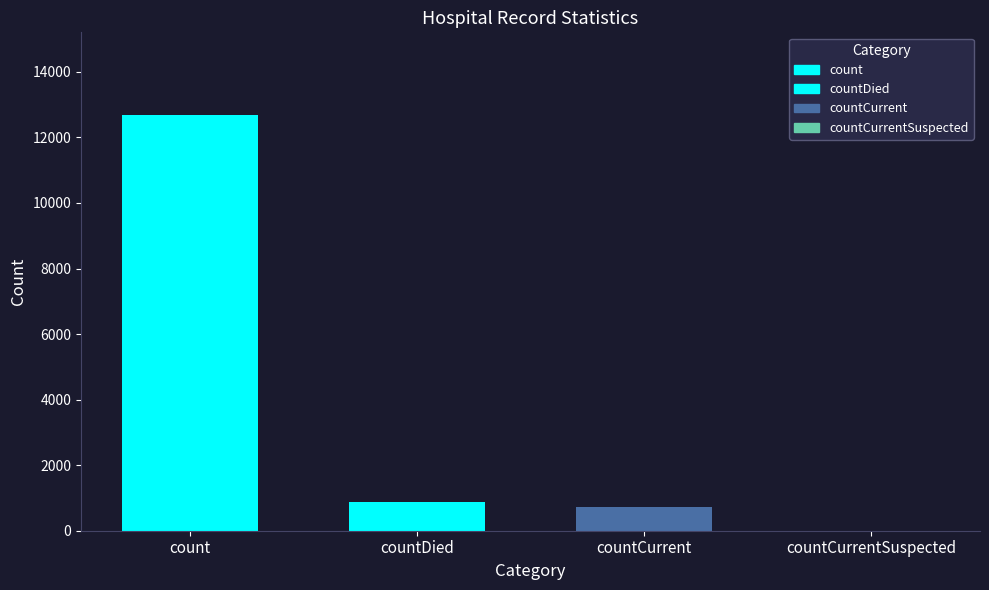

Does the chart contain stacked bars?

No